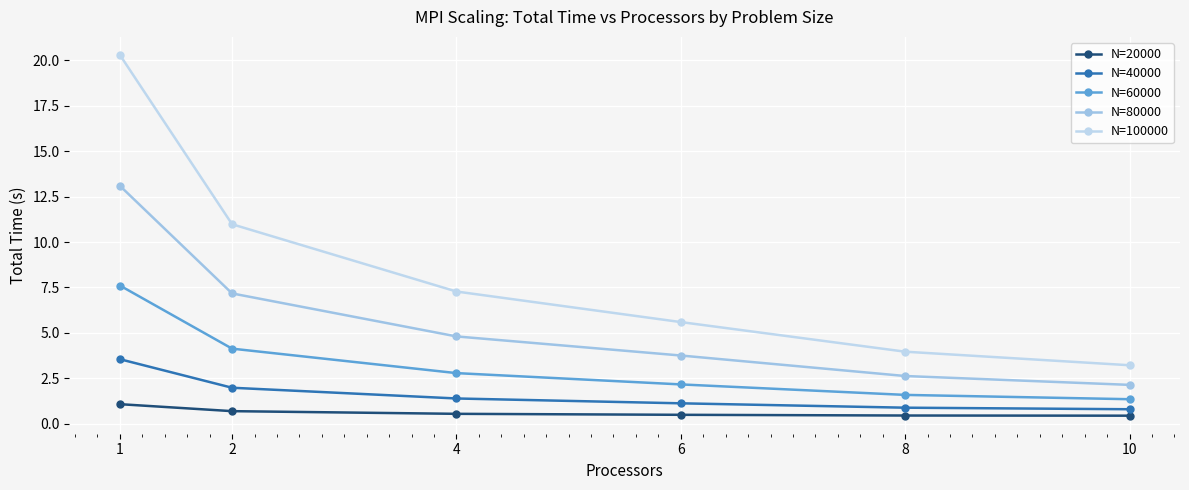

Where does the N=40000 series first go above 1?

1